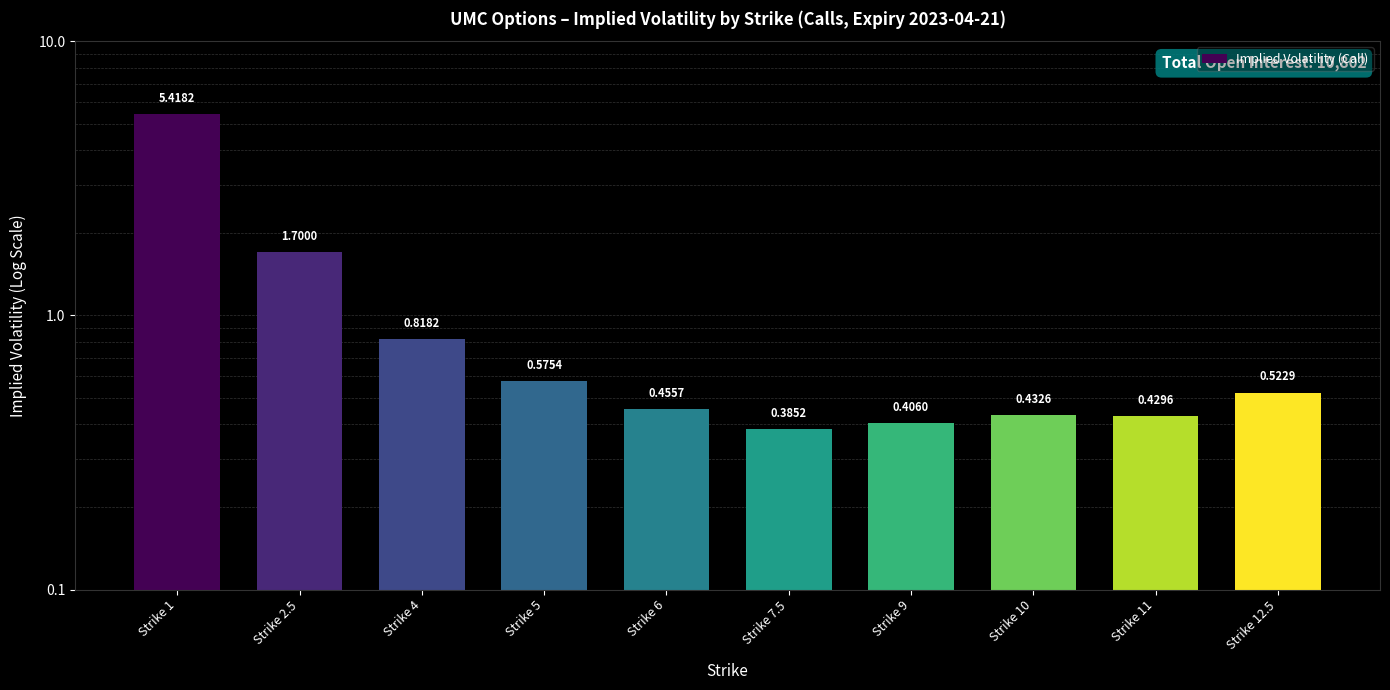

What is the label of the 6th bar from the left?

Strike 7.5